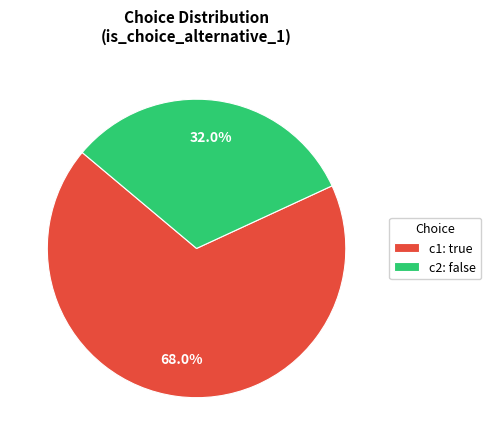

What percentage do c1: true and c2: false together represent?

100.0%